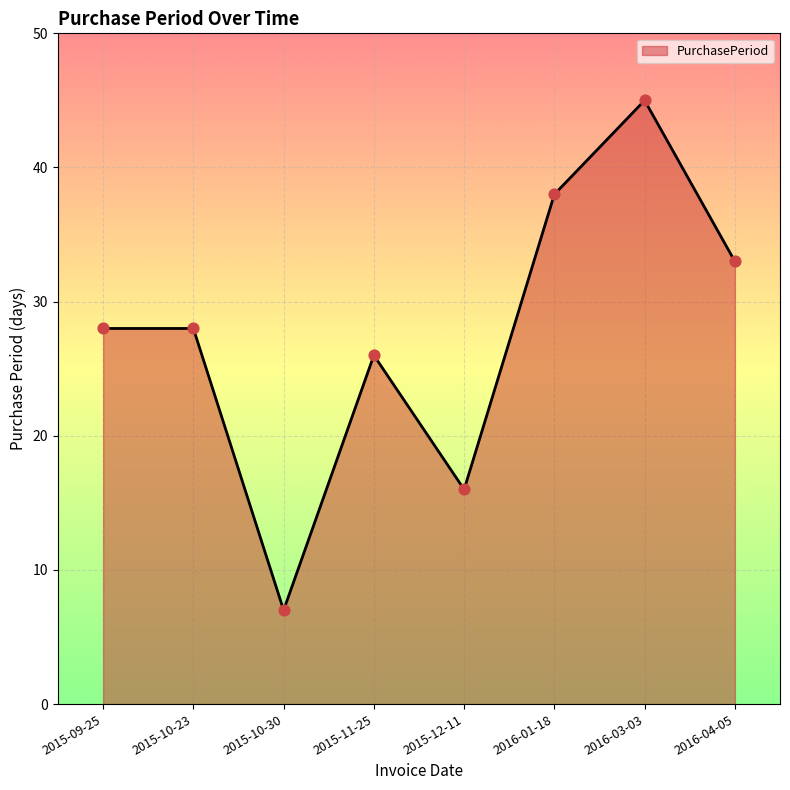

What is the change in value from 2015-10-23 to 2015-10-30?

-21